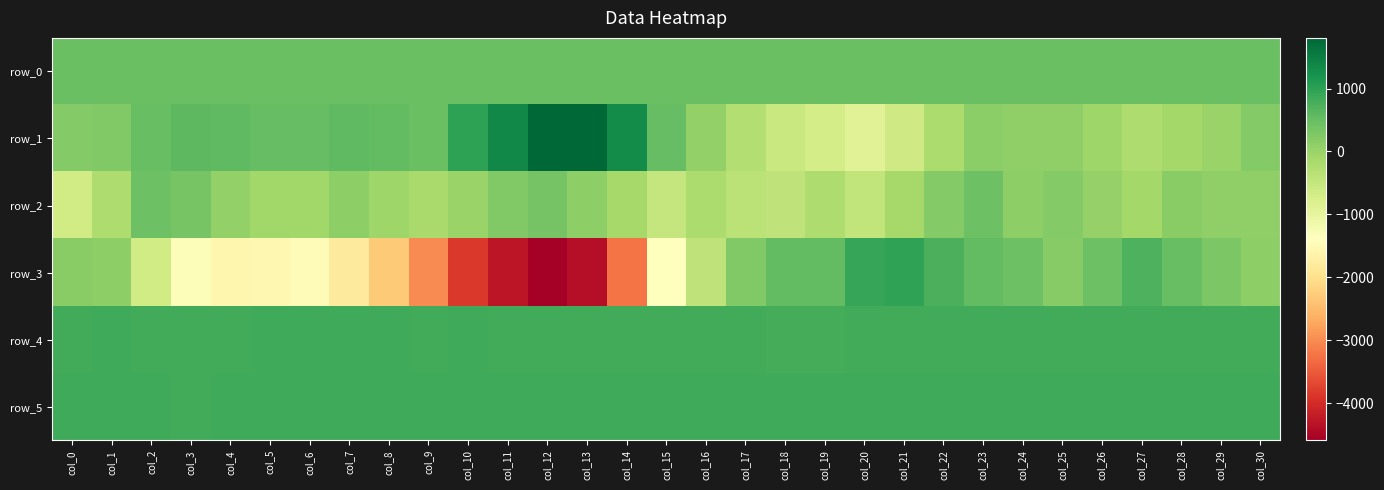

Between col_4 and col_9, which series saw the biggest shift?

row_3